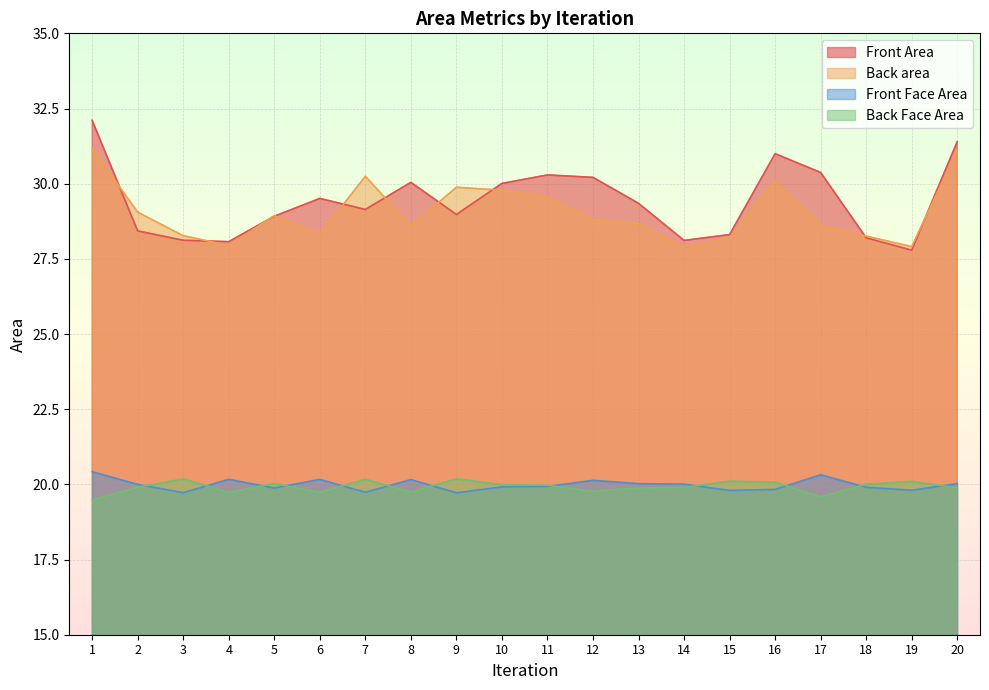

What is the sum of all Back Face Area values?

398.4